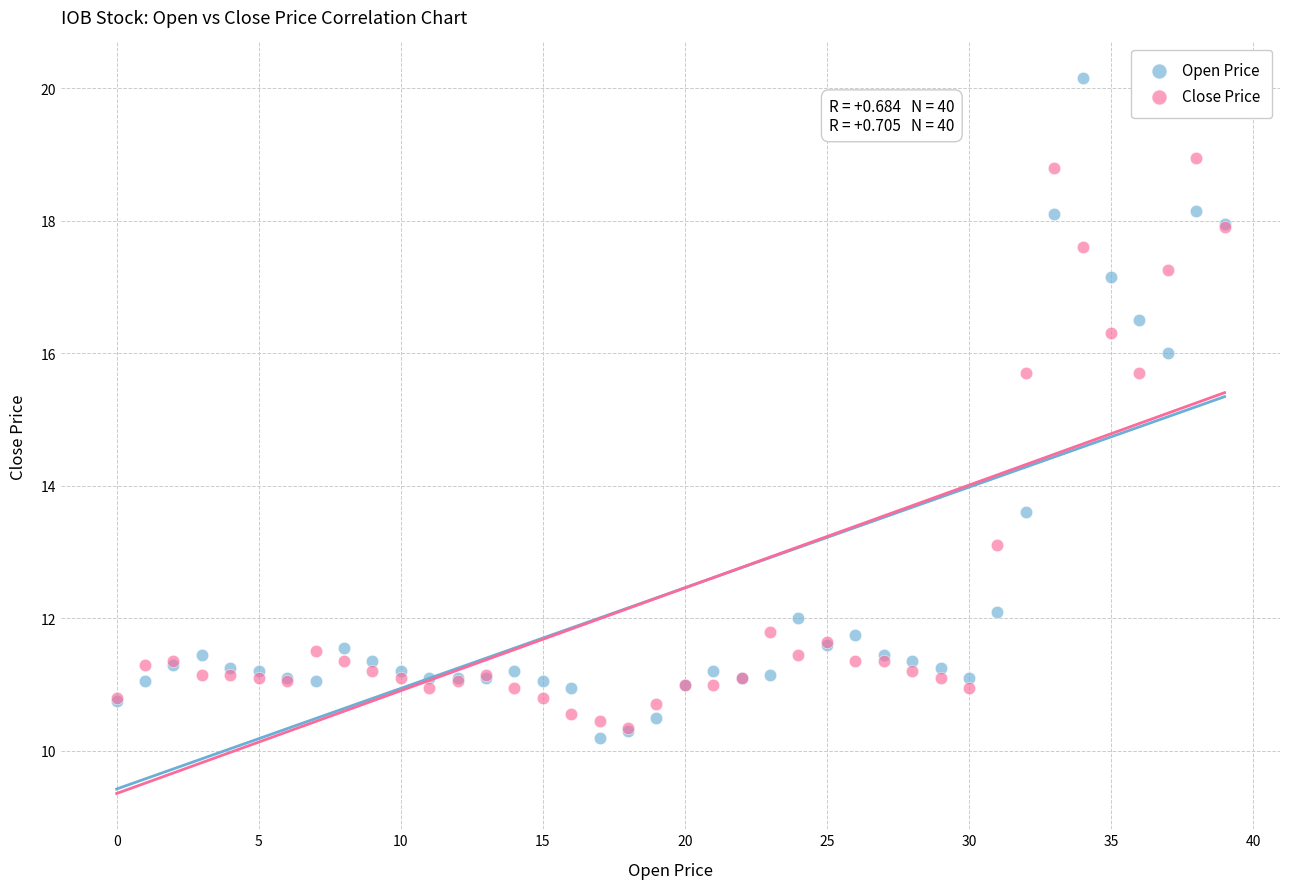

Which series has the largest Y range (max minus min)?

Open Price